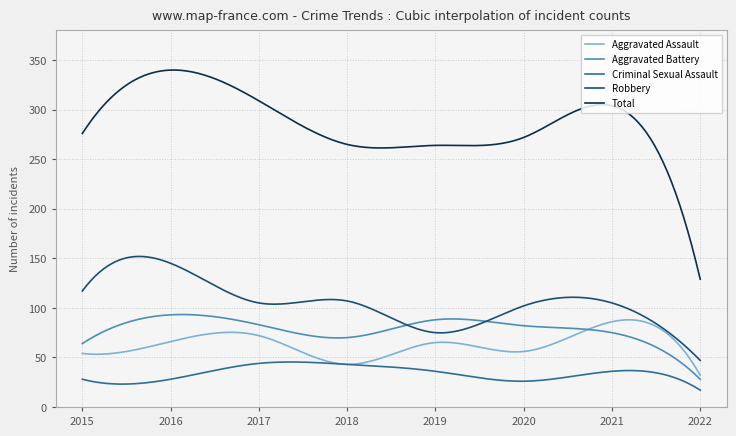

Which series has the largest range (max minus min)?

Total